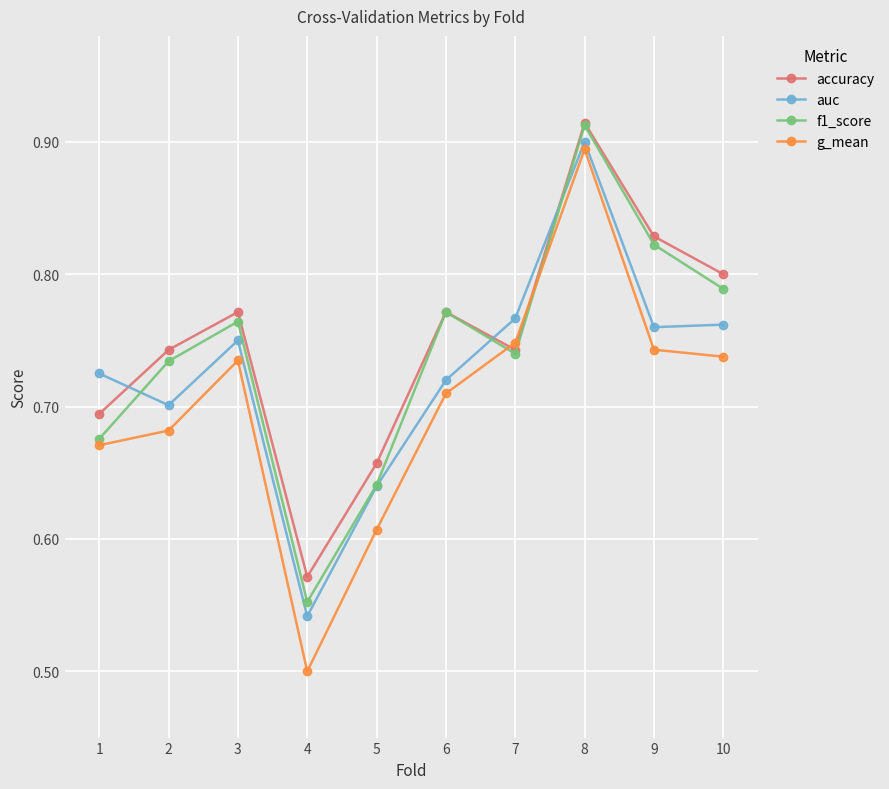

Which category has the lowest value across all series?

4